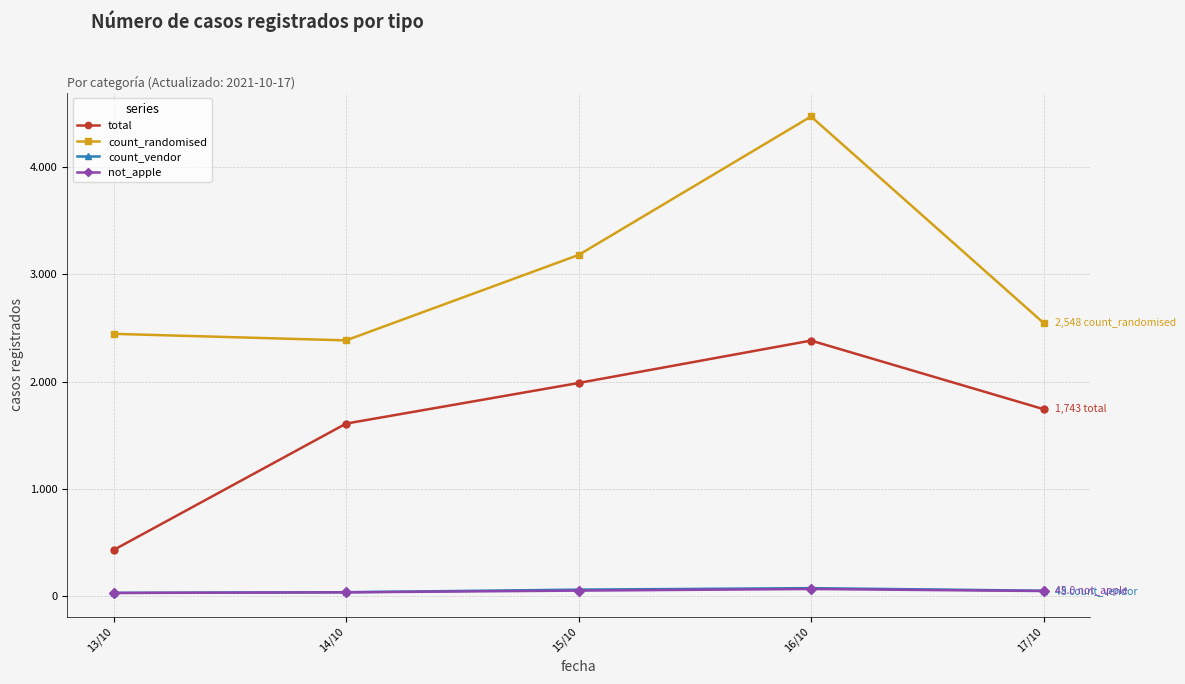

At which label does count_vendor reach its peak?

16/10